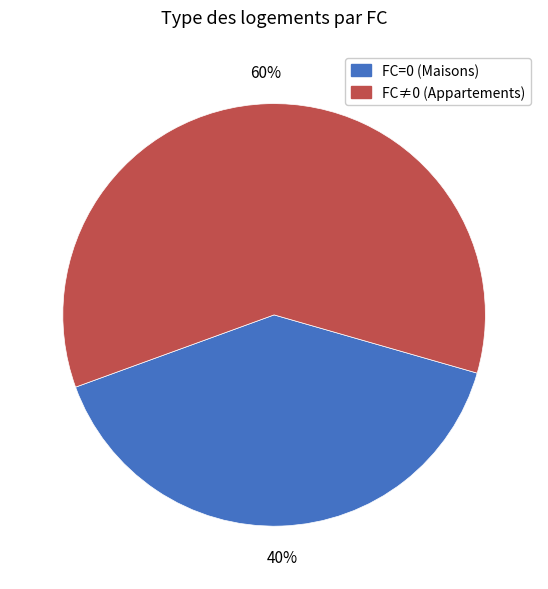

Is there a majority slice in this chart?

Yes